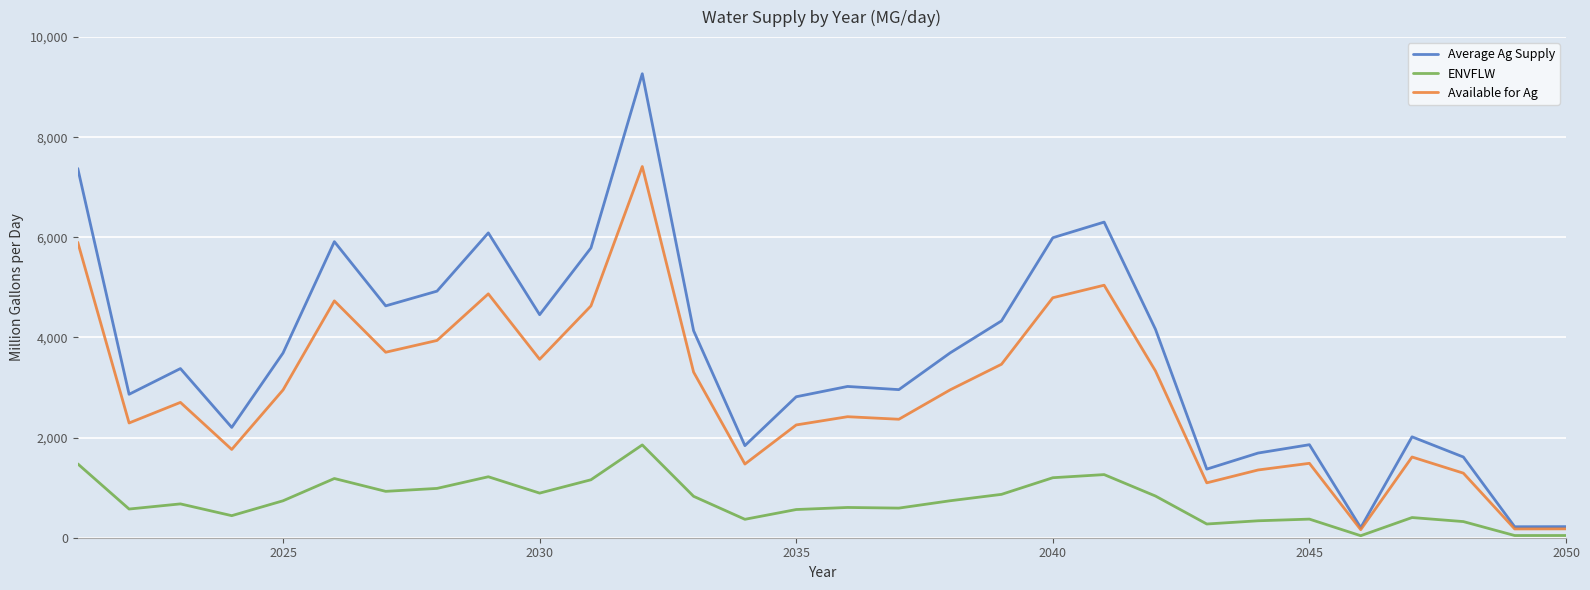

What is the greatest value displayed?

9268.2